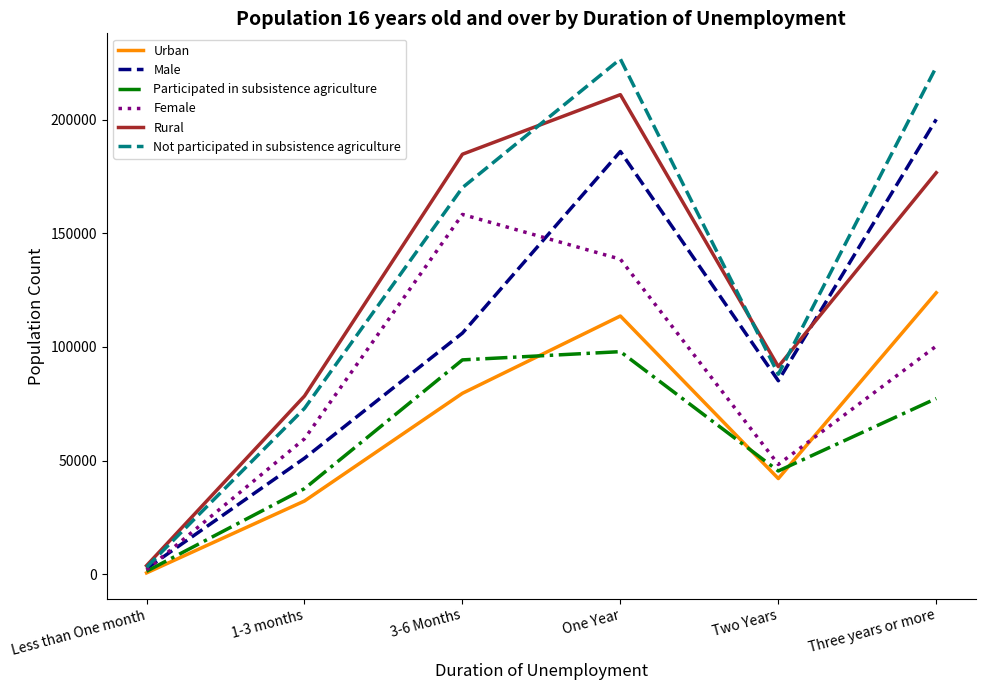

What is the highest value of the Female series?

158286